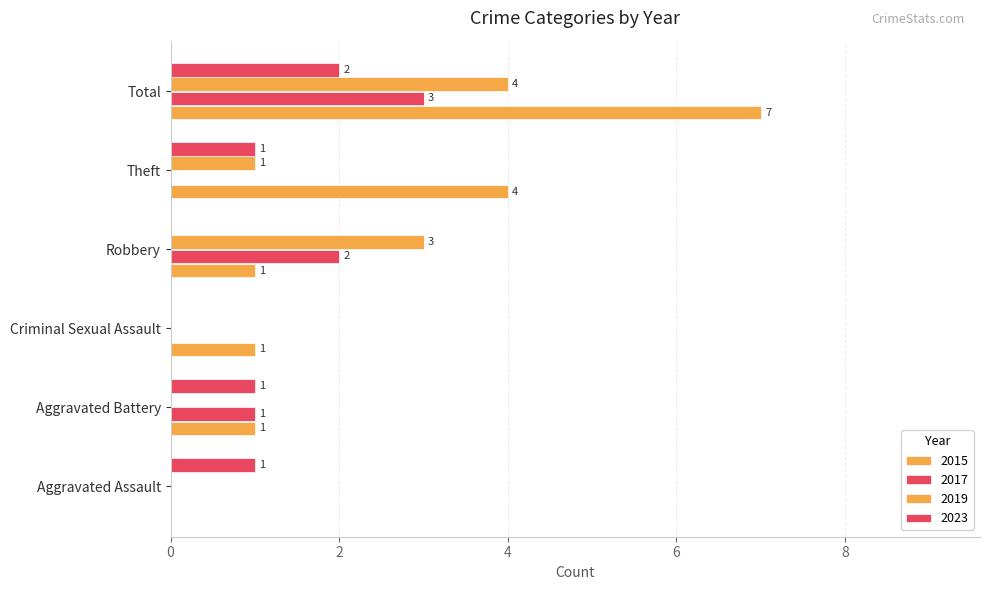

How many positive values does the 2019 series have?

3